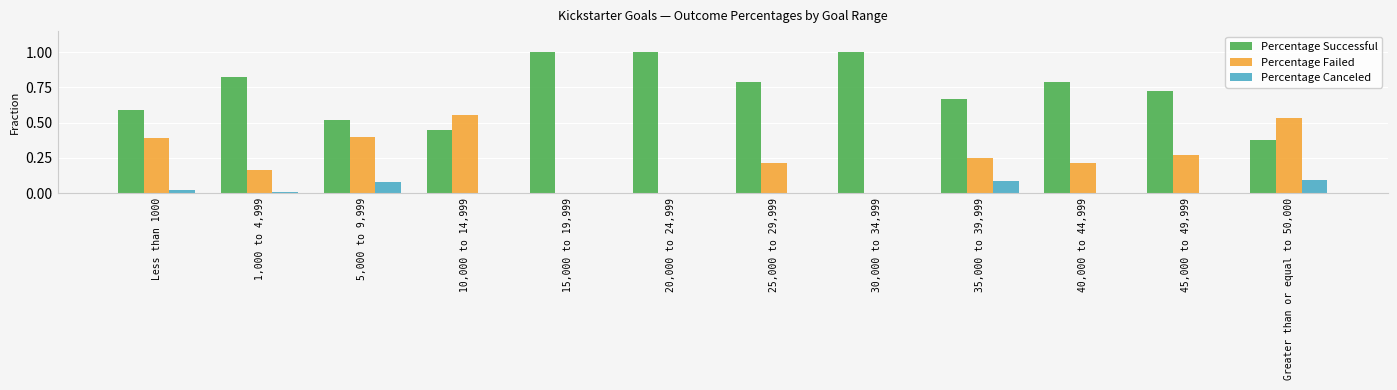

What is the sum of all Percentage Failed values?

3.0